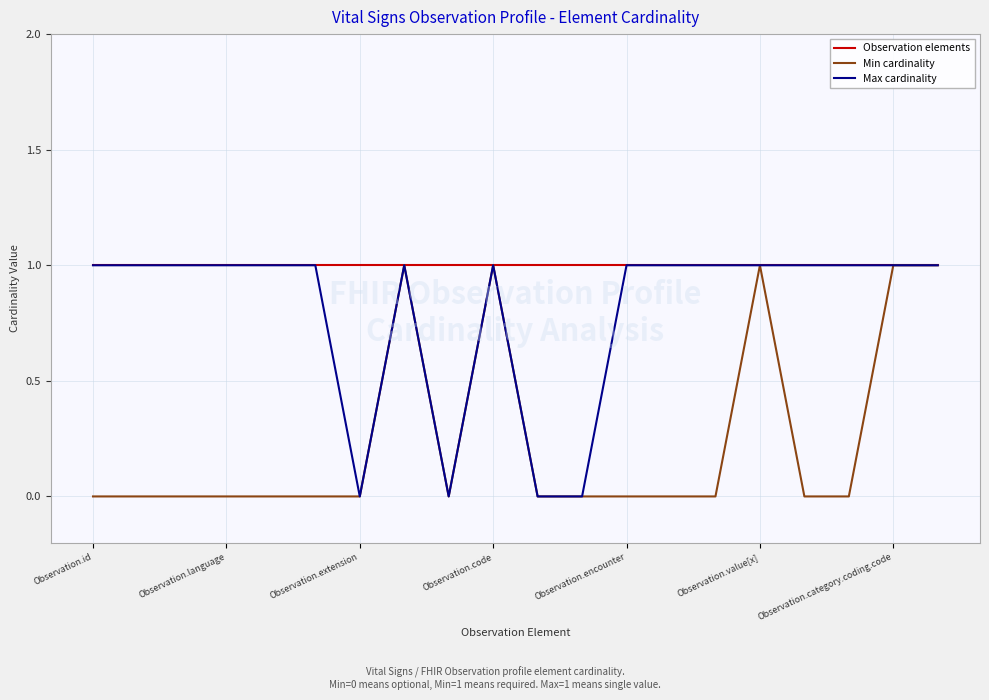

Reading left to right, transcribe all the data shown in this chart.

Observation elements: 1	1	1	1	1	1	1	1	1	1	1	1	1	1	1	1	1	1	1	1
Min cardinality: 0	0	0	0	0	0	0	1	0	1	0	0	0	0	0	1	0	0	1	1
Max cardinality: 1	1	1	1	1	1	0	1	0	1	0	0	1	1	1	1	1	1	1	1